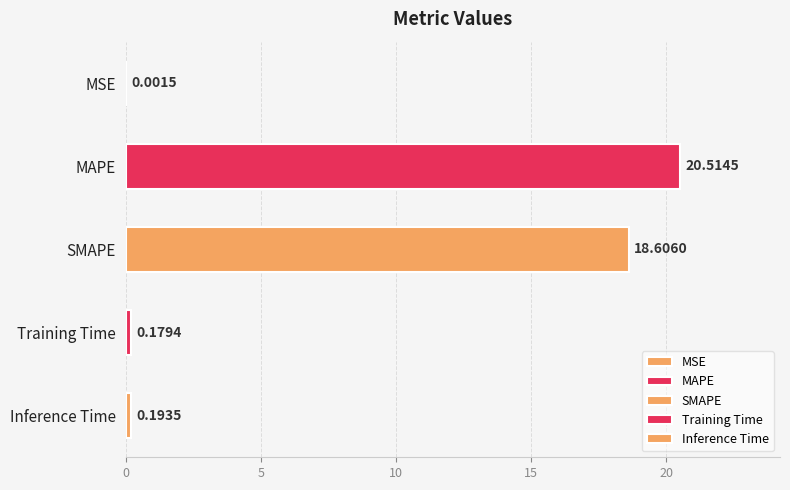

What is the change in value from MAPE to Inference Time?

-20.3